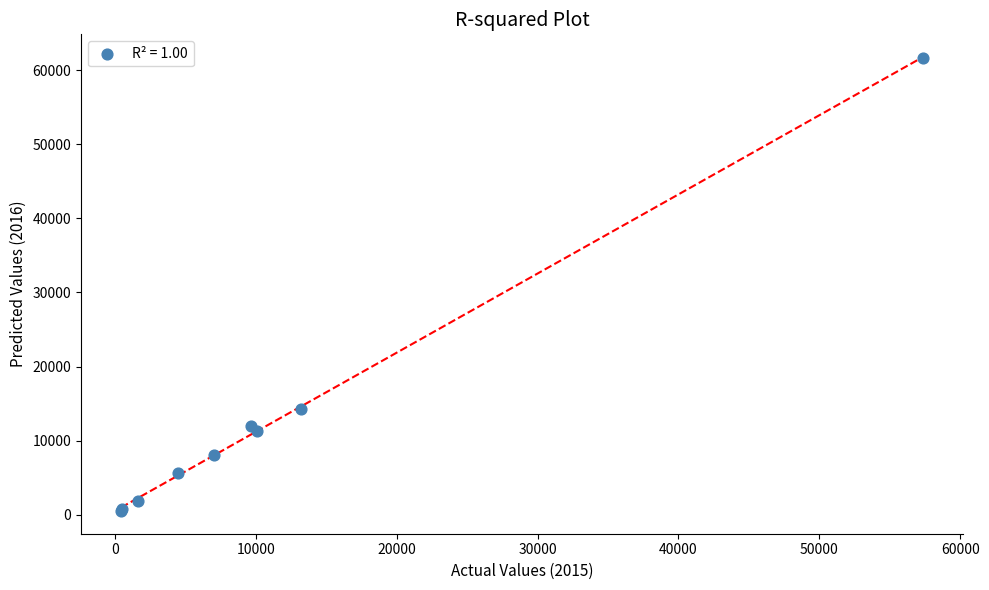

What Y value in the scatter plot is closest to 31066?

14289